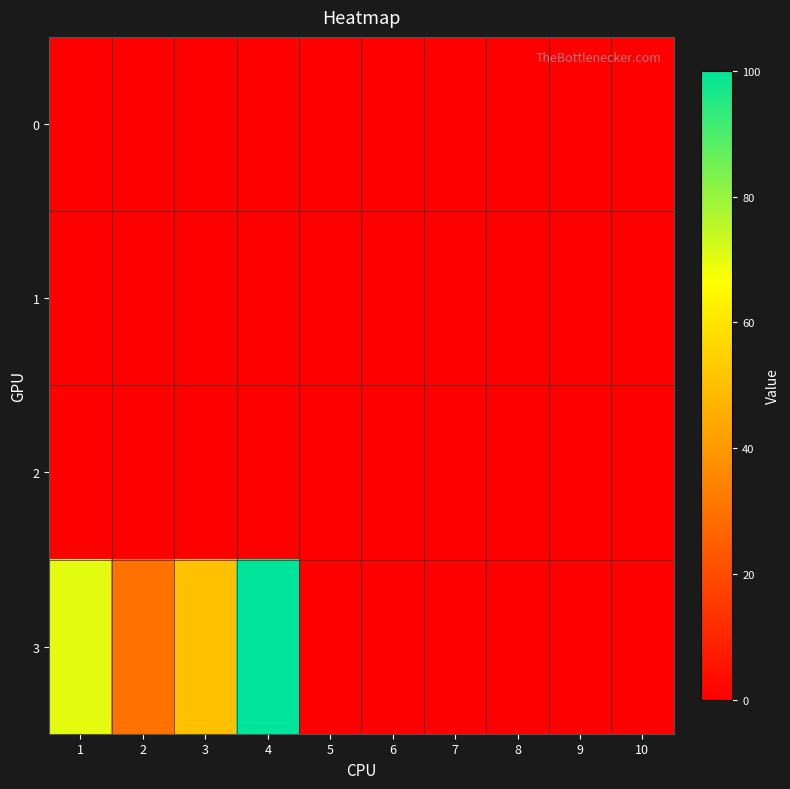

Count the number of data series in this chart.

4